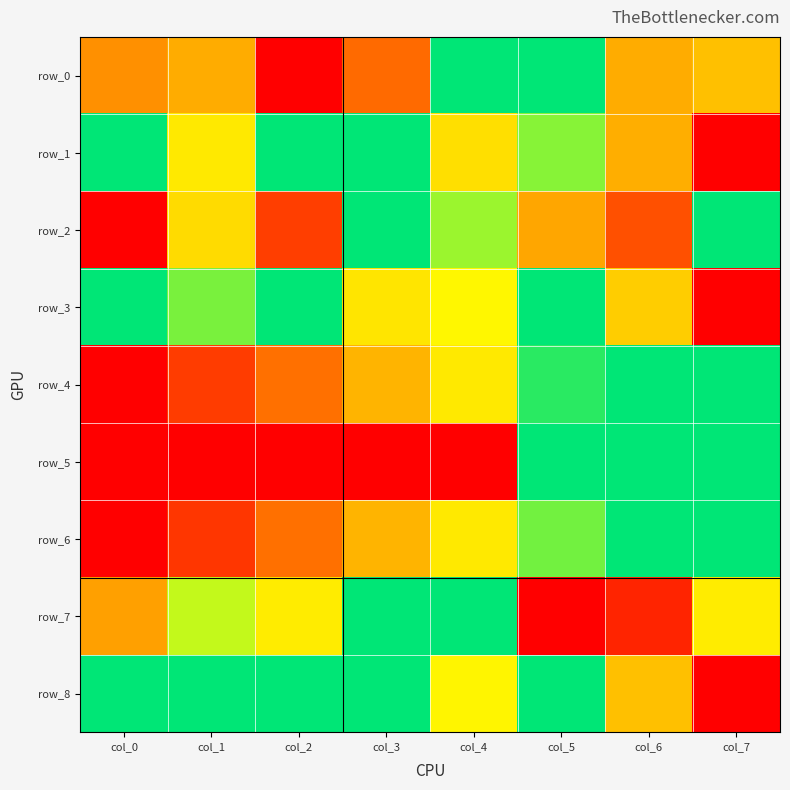

Which category has the lowest value across all series?

col_2